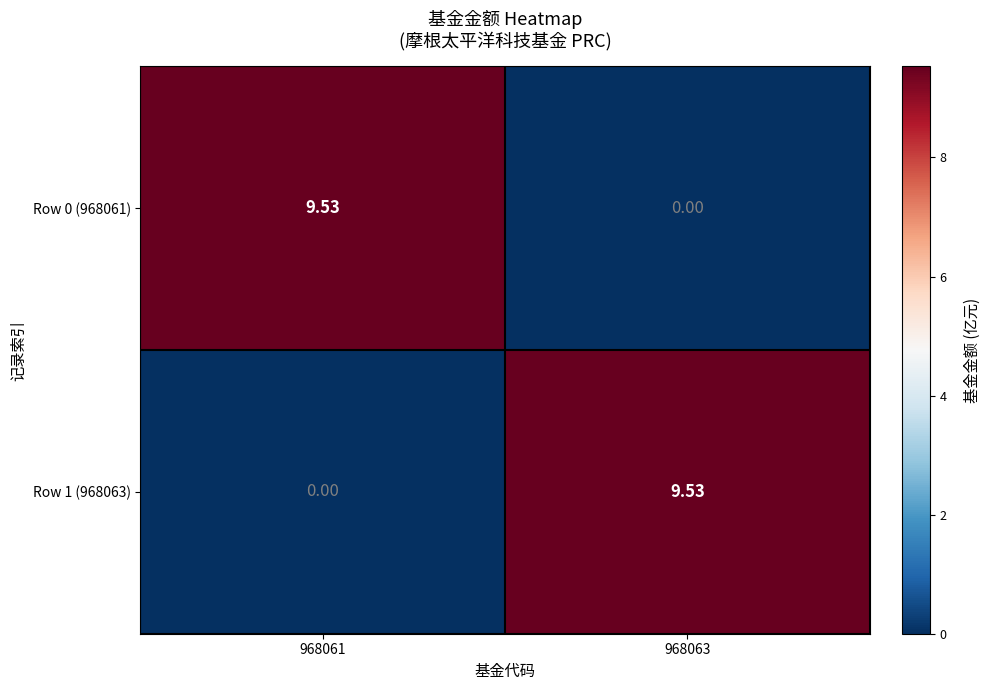

What is the spread (max minus min) of values at 968063?

9.5